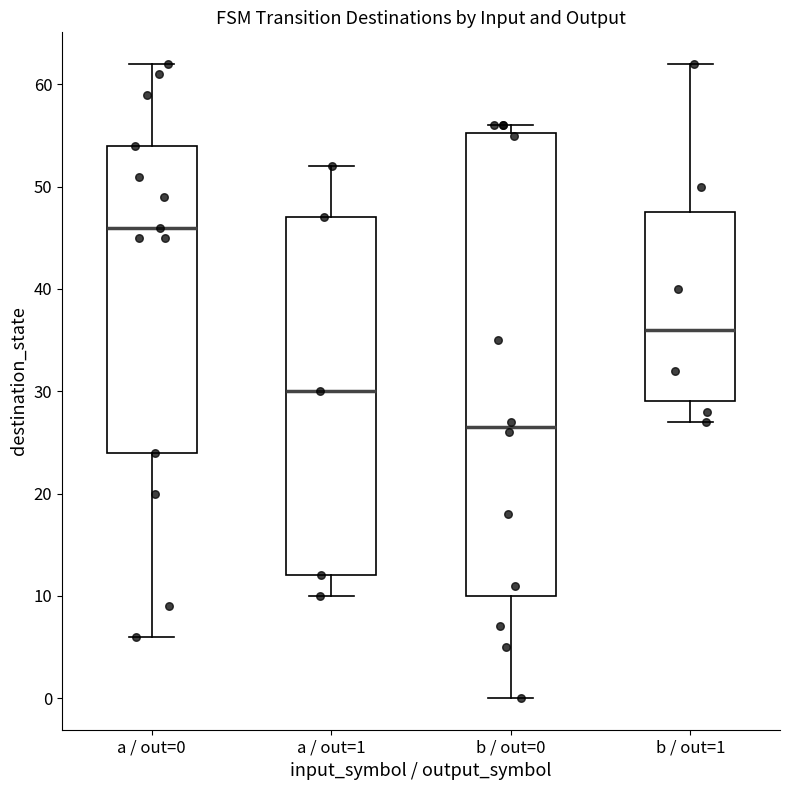

Reading left to right, transcribe this box plot: for each box, give where its median line is, the range the box spans, and where its two whiskers end, as read against the y-axis. The values are not printed on the chart, so give them approximately, as read against the axis.

a / out=0: median 46, box 24 to 54, whiskers 6 to 62
a / out=1: median 30, box 12 to 47, whiskers 10 to 52
b / out=0: median 27, box 10 to 55, whiskers 0 to 56
b / out=1: median 36, box 29 to 48, whiskers 27 to 62